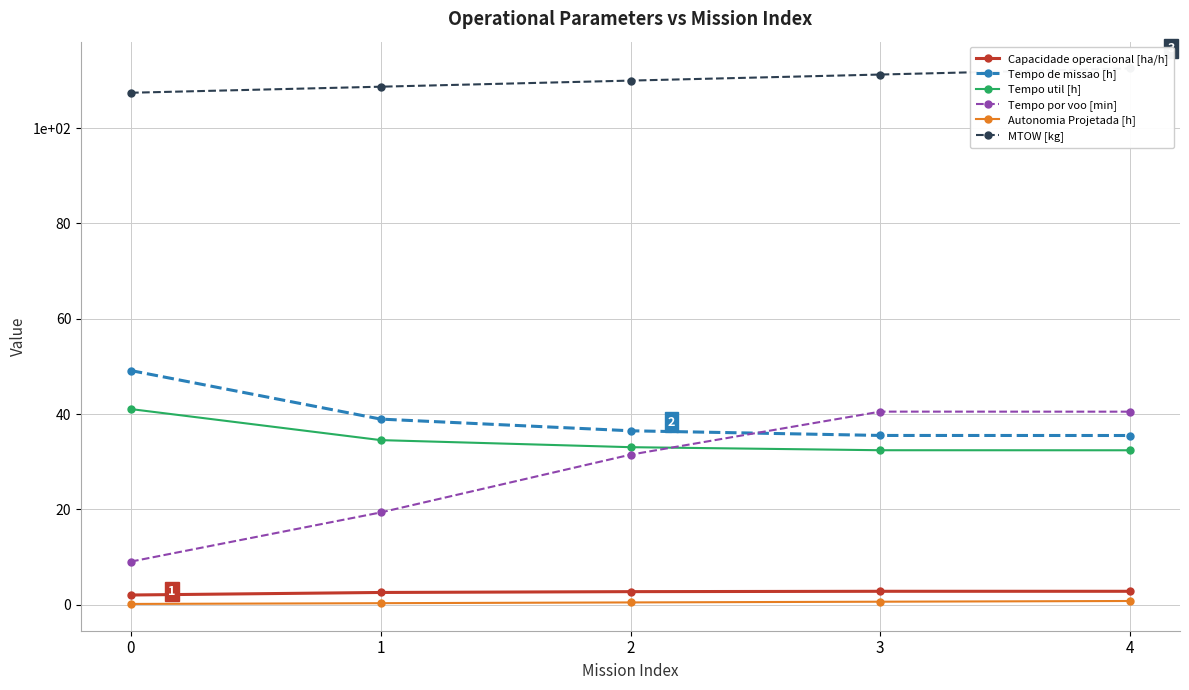

True or false: Tempo de missao [h] has a value of 8.1 at 3.

False